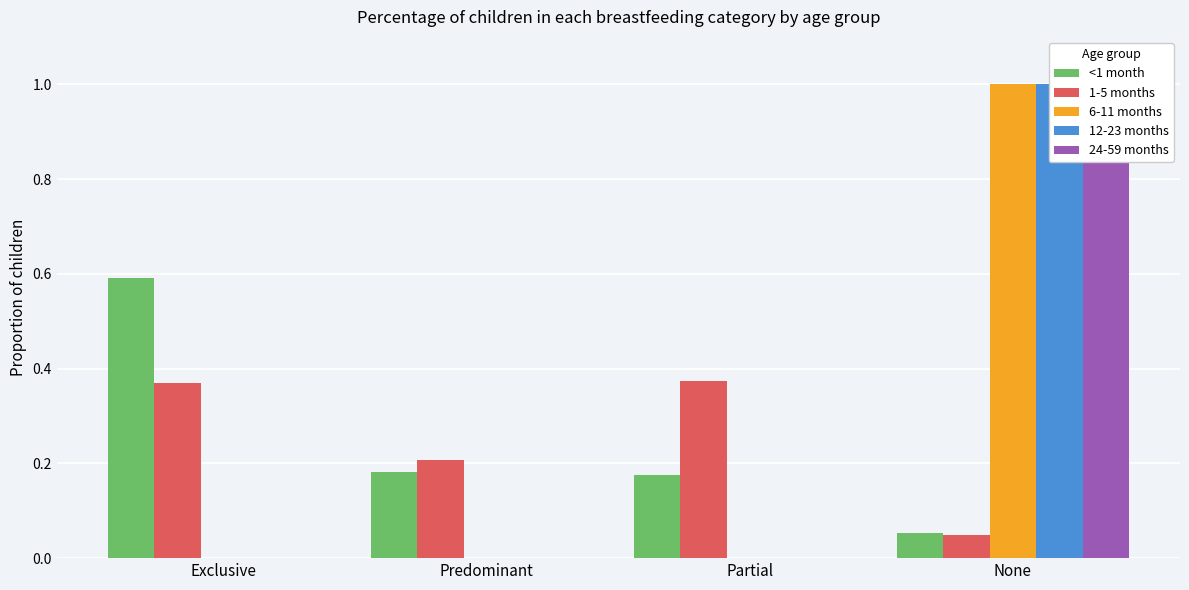

Reading right to left, list all the values displayed in this chart.

<1 month: 0.1	0.2	0.2	0.6
1-5 months: 0.0	0.4	0.2	0.4
6-11 months: 1.0	0.0	0.0	0.0
12-23 months: 1.0	0.0	0.0	0.0
24-59 months: 1.0	0.0	0.0	0.0